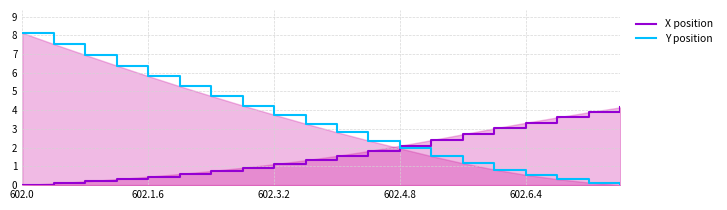

How many series are shown in this chart?

2